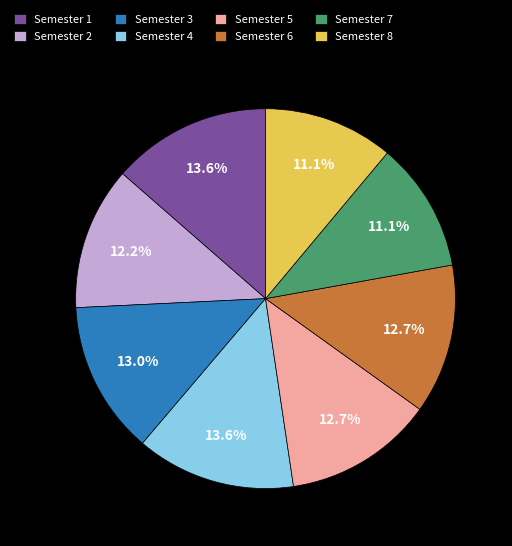

Is it true that Semester 8 is 21% of the pie?

False